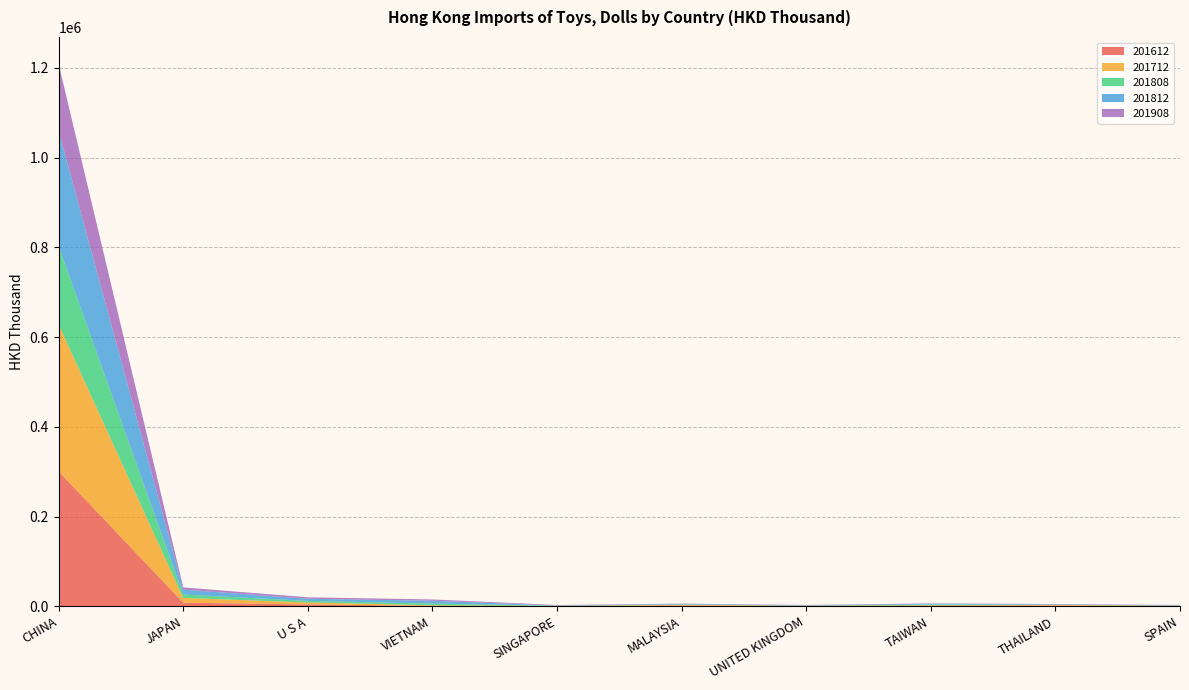

Reading right to left, transcribe all the data shown in this chart.

201612: SPAIN=722.1	THAILAND=1542.2	TAIWAN=1342.4	UNITED KINGDOM=881.2	MALAYSIA=1729.9	SINGAPORE=555.2	VIETNAM=999.7	U S A=4281.1	JAPAN=8126.4	CHINA=300682.2
201712: SPAIN=639.7	THAILAND=1417.4	TAIWAN=983.3	UNITED KINGDOM=459.0	MALAYSIA=1460.8	SINGAPORE=467.7	VIETNAM=1327.9	U S A=4356.5	JAPAN=10565.8	CHINA=327340.9
201808: SPAIN=381.3	THAILAND=654.4	TAIWAN=1604.2	UNITED KINGDOM=405.0	MALAYSIA=938.7	SINGAPORE=422.6	VIETNAM=3772.5	U S A=3536.2	JAPAN=7513.9	CHINA=174555.8
201812: SPAIN=797.7	THAILAND=903.8	TAIWAN=1939.0	UNITED KINGDOM=657.5	MALAYSIA=1206.0	SINGAPORE=554.3	VIETNAM=6308.5	U S A=4672.8	JAPAN=11045.6	CHINA=256708.3
201908: SPAIN=554.1	THAILAND=619.7	TAIWAN=646.5	UNITED KINGDOM=661.7	MALAYSIA=732.5	SINGAPORE=941.8	VIETNAM=2948.0	U S A=3239.5	JAPAN=4947.1	CHINA=148897.2